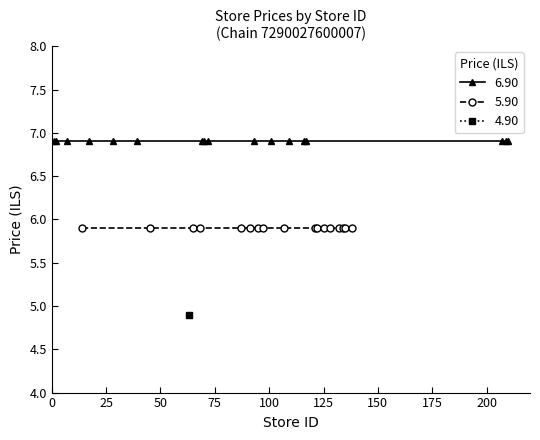

What is the spread (max minus min) of values at 6?

2.0